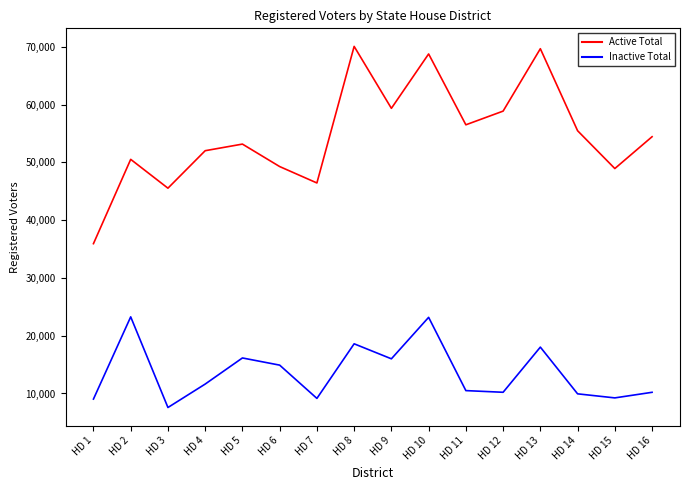

How many interior local valleys does the Inactive Total series have?

5